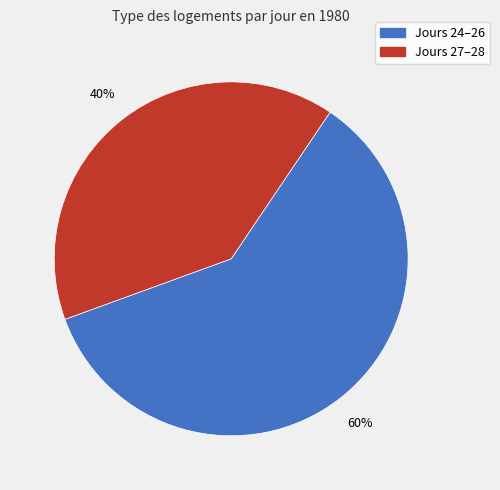

To the nearest percent, what is the average slice percentage?

50%